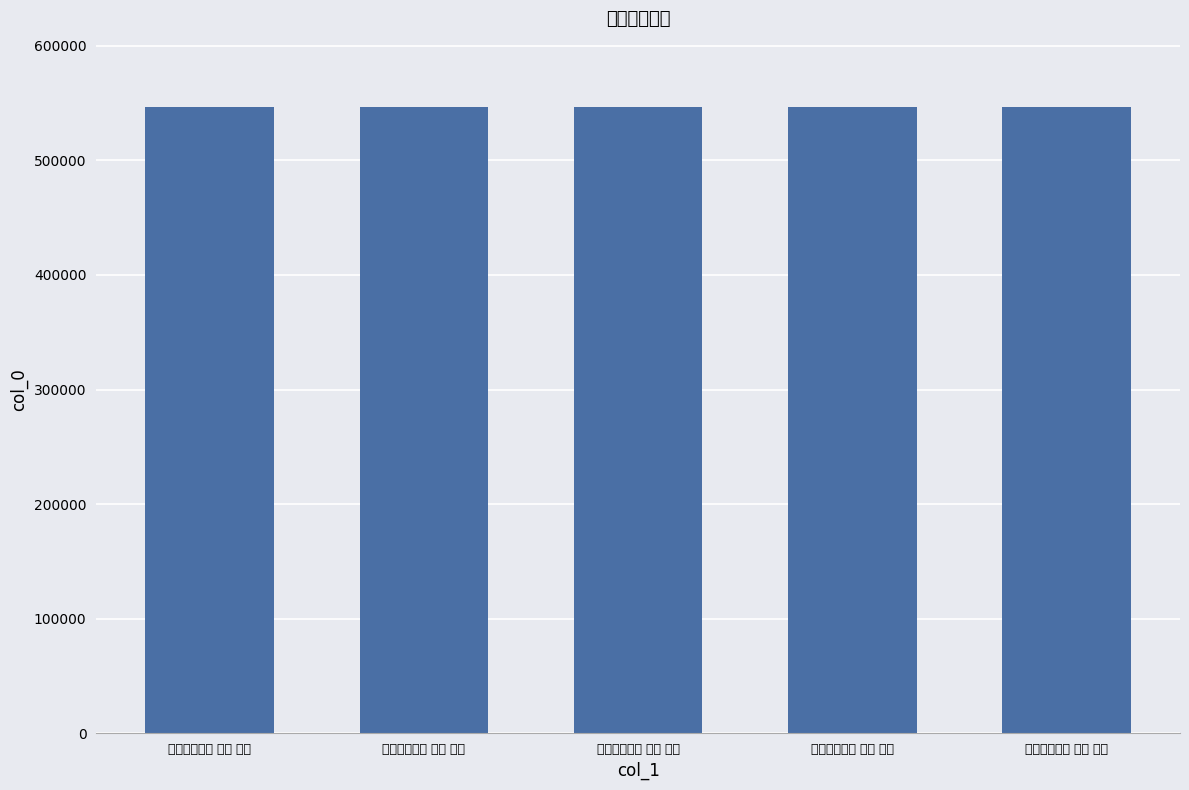

What is the change in value from 游囊杂咏五首 其三 如意 to 游囊杂咏五首 其四 布裘?

+1